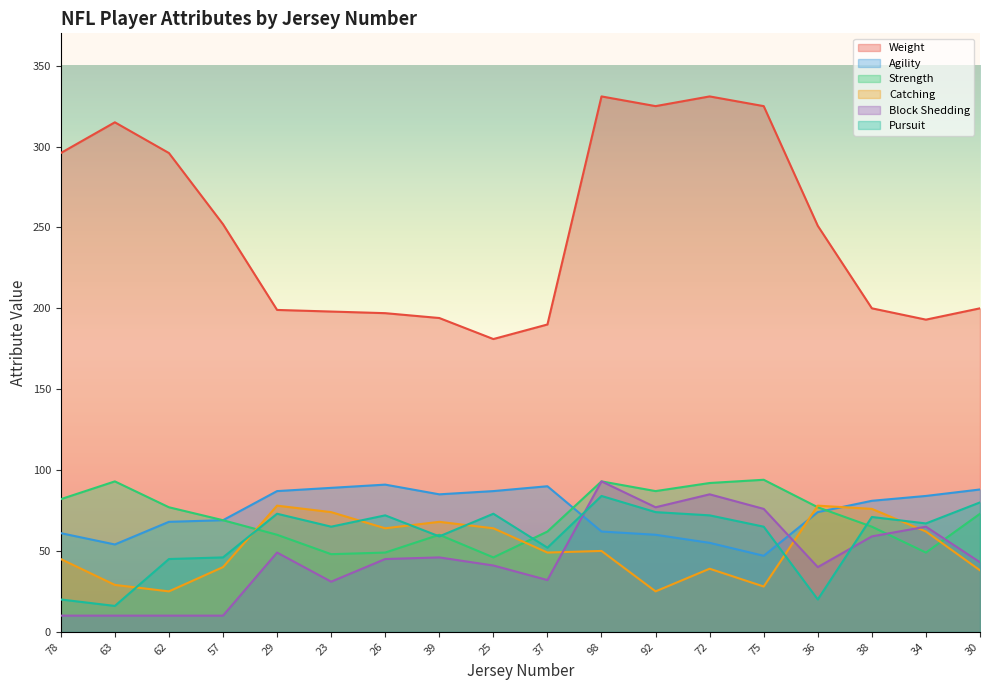

Which series has the largest total across all categories?

Weight